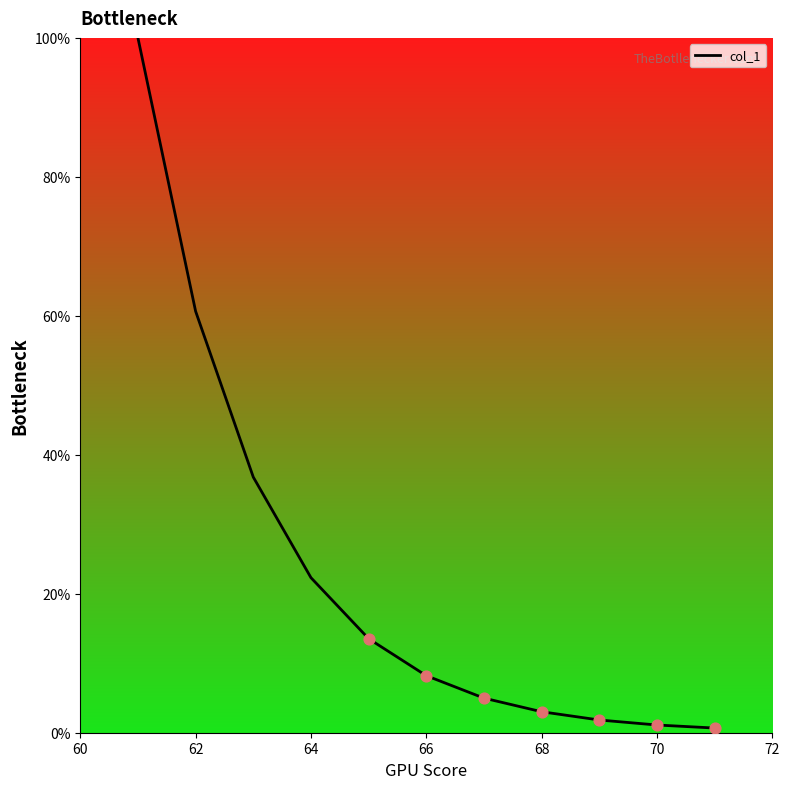

What is the difference between the maximum and minimum values?

99.3